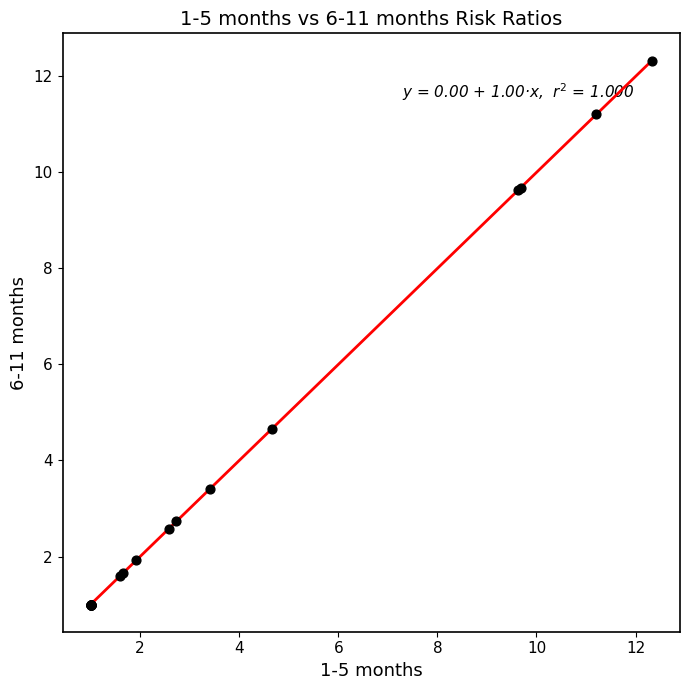

What Y value in the scatter plot is closest to 6?

4.7